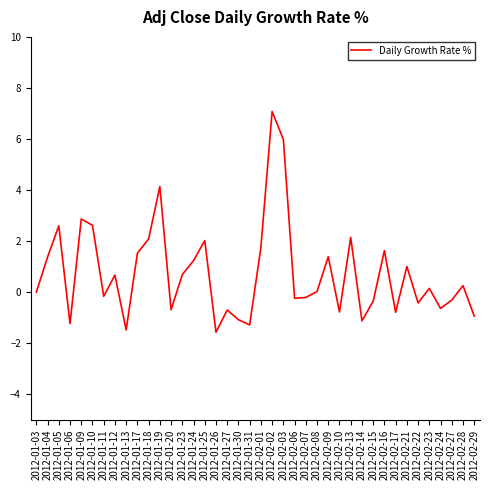

At which category does the chart reach its peak across all series?

2012-02-02